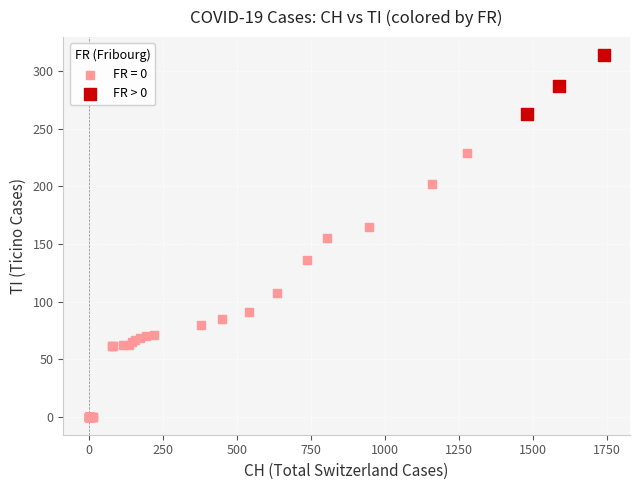

Which series has the largest Y range (max minus min)?

FR = 0